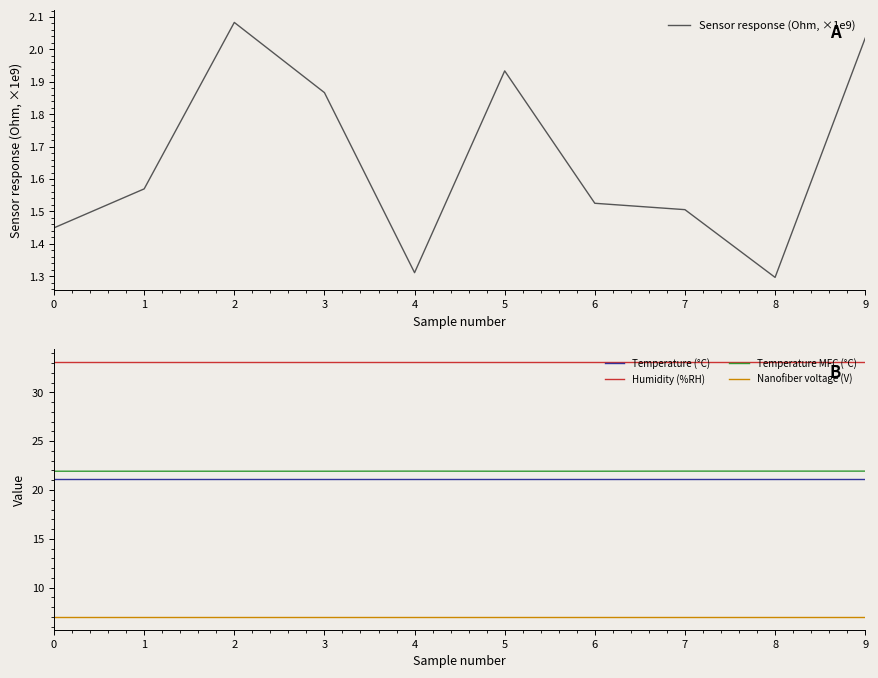

Is it true that Temperature (°C) equals 21.1 at 4?

True